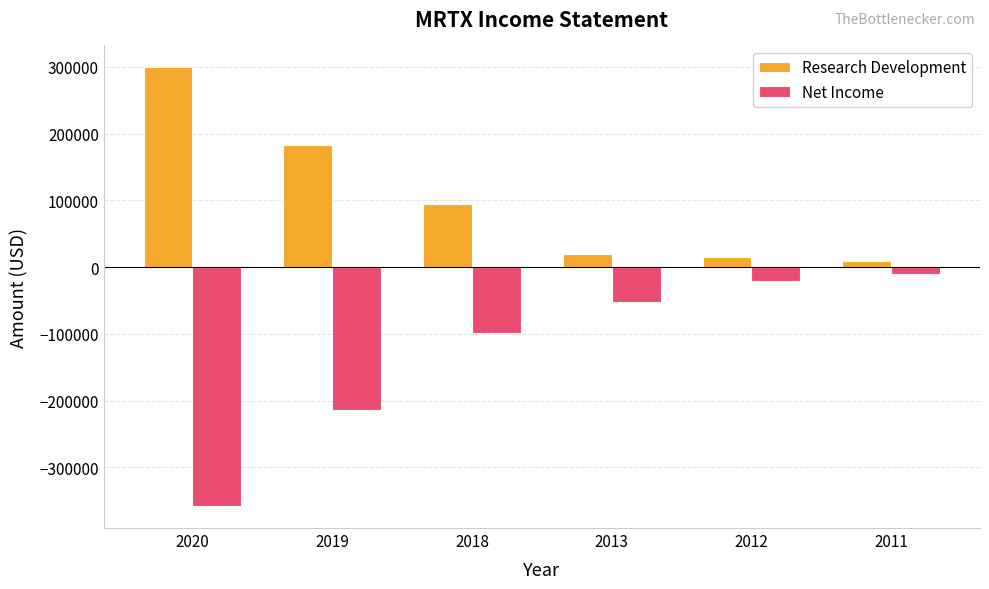

What is the value of the Net Income bar at the 1st from the left?

-357900